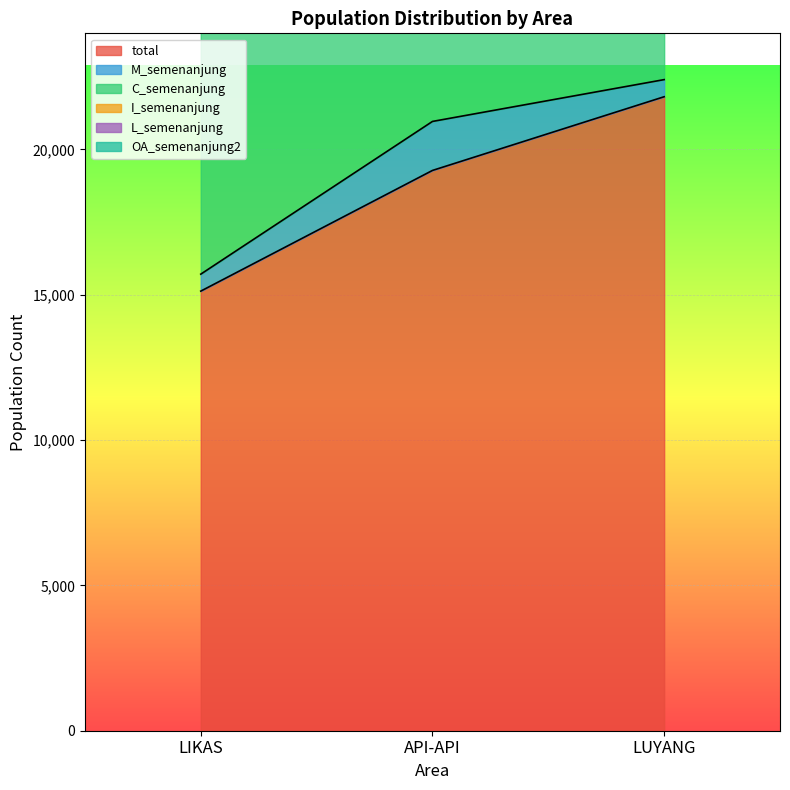

What is the minimum value for total?

15126